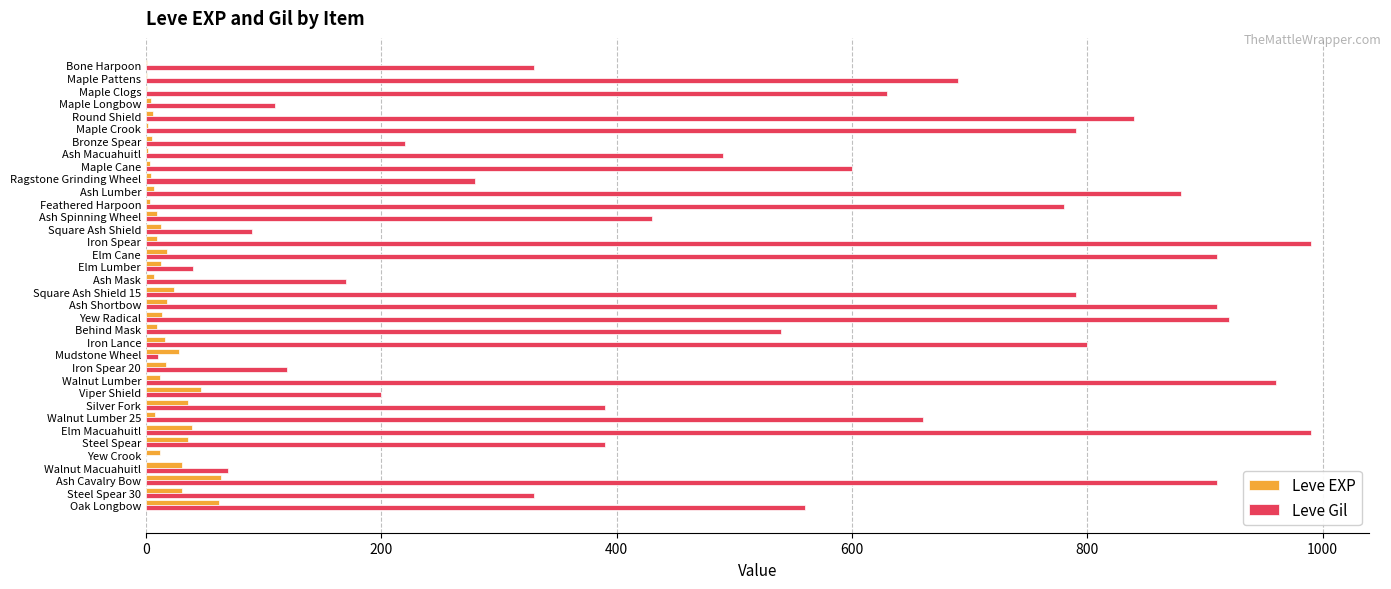

The Leve Gil series shows 36 at Maple Longbow. True or false?

False